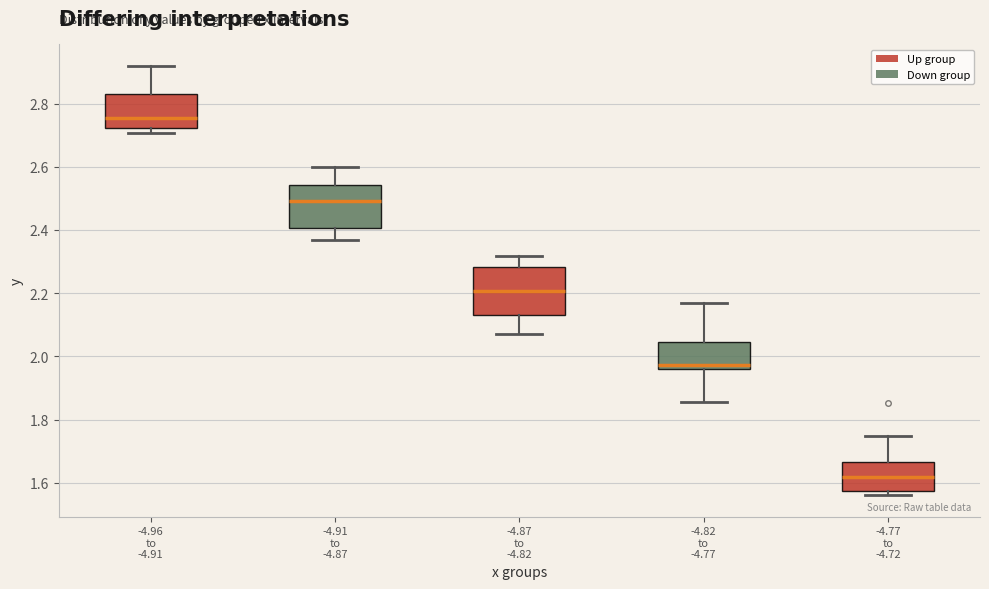

Where is the lower edge of the box for -4.82 to -4.77 on the y-axis? The values are not printed on the chart, so give them approximately, as read against the axis.

1.96